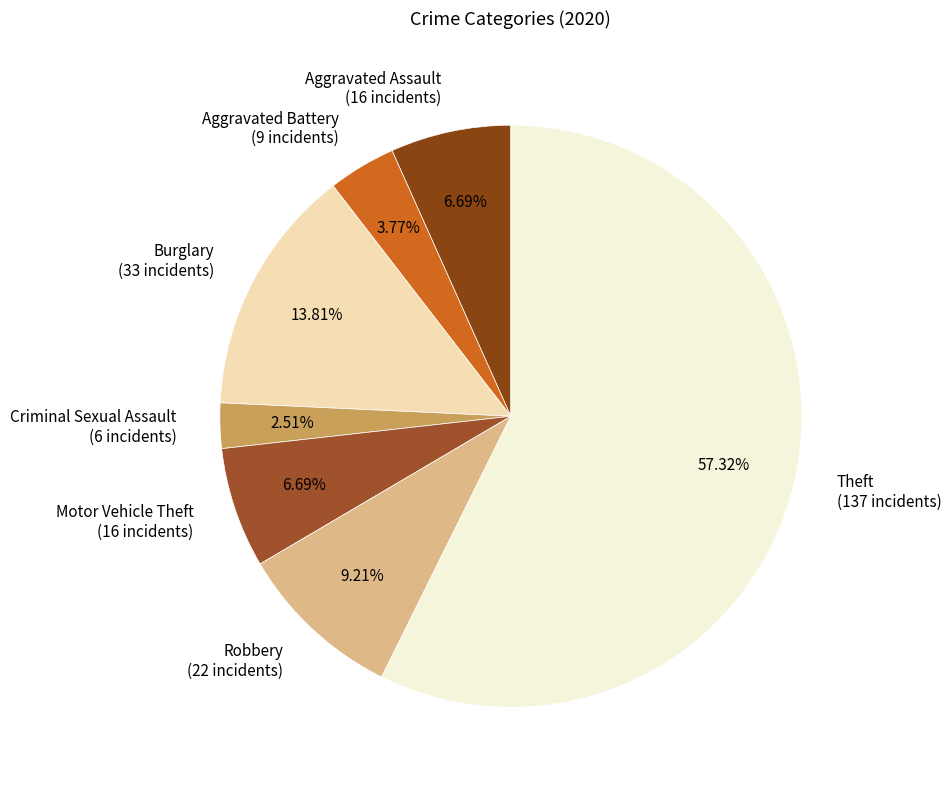

Count the number of slices in the pie.

7